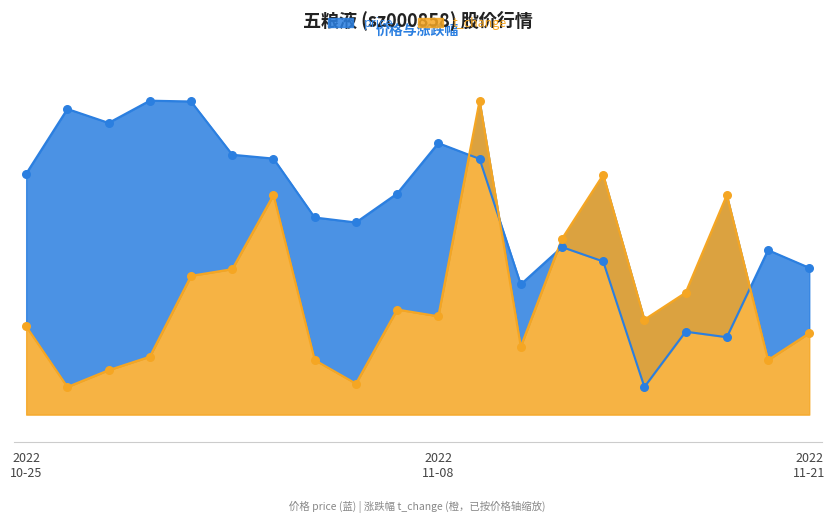

Which series has the largest total across all categories?

price